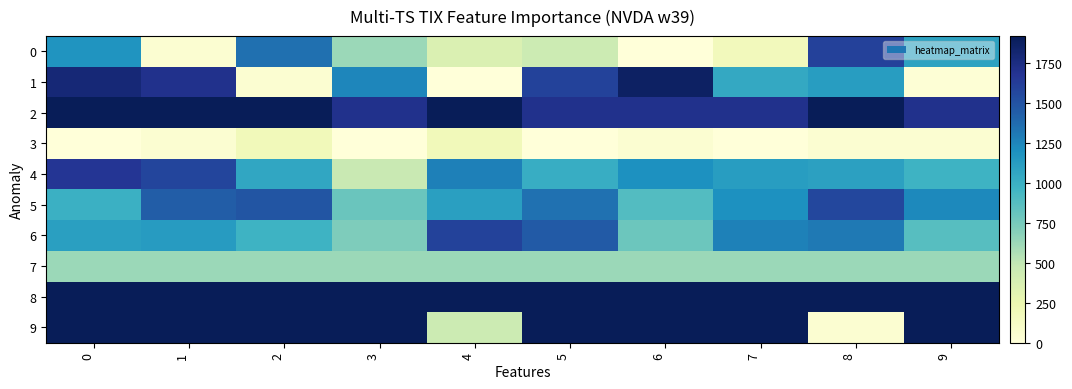

At how many categories does at least one series exceed 588?

10